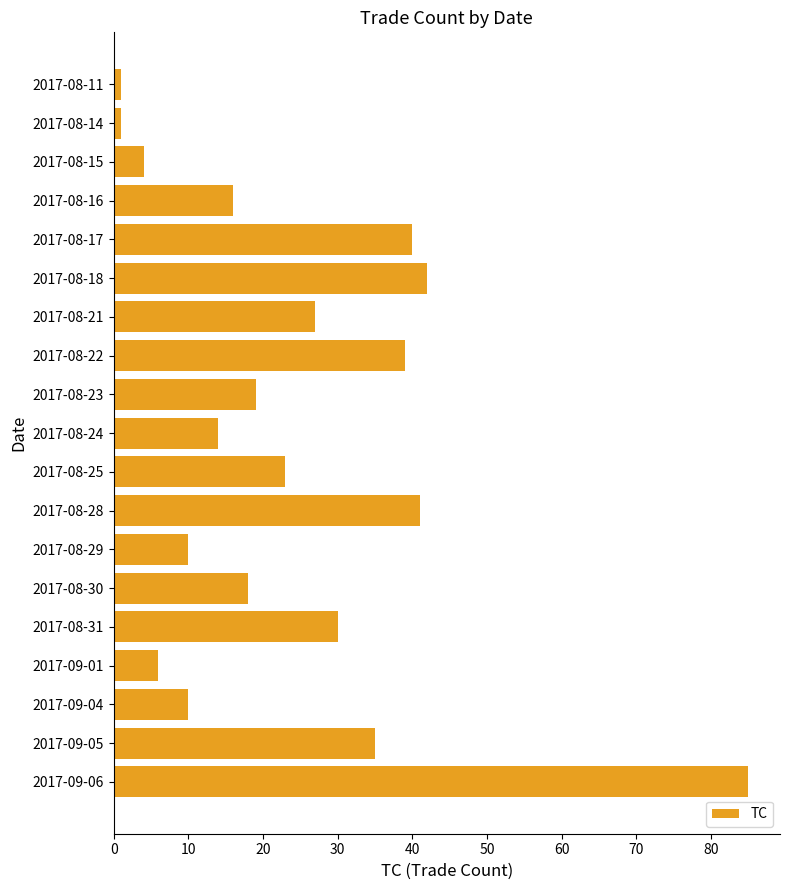

What is the label of the 10th bar from the top?

2017-08-24